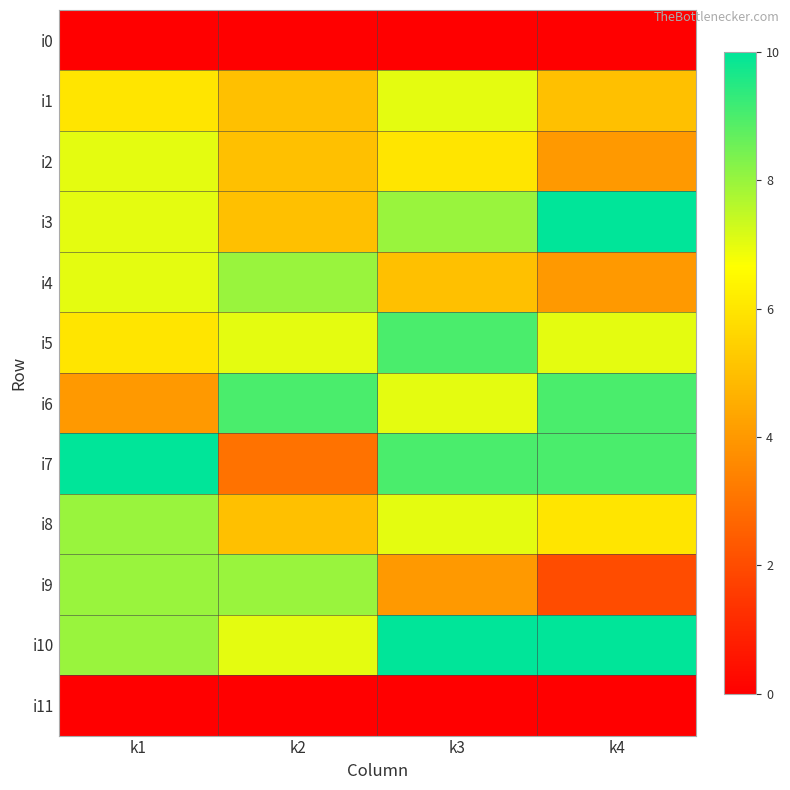

Rank the series at k2 from highest to lowest value.

i6, i4, i9, i5, i10, i1, i2, i3, i8, i7, i0, i11